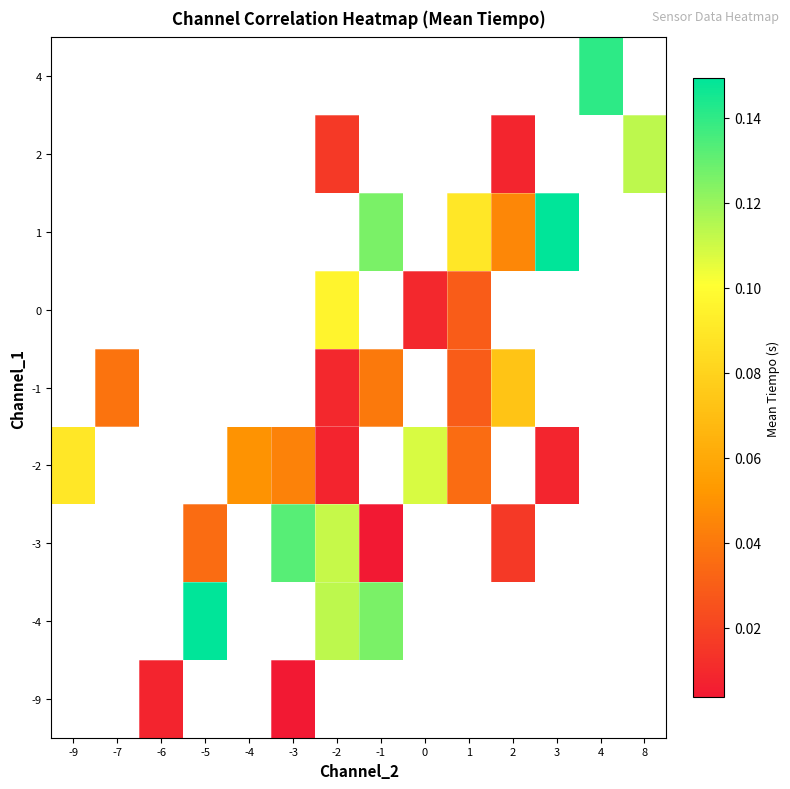

What is the difference between the highest and lowest values at -3?

0.1